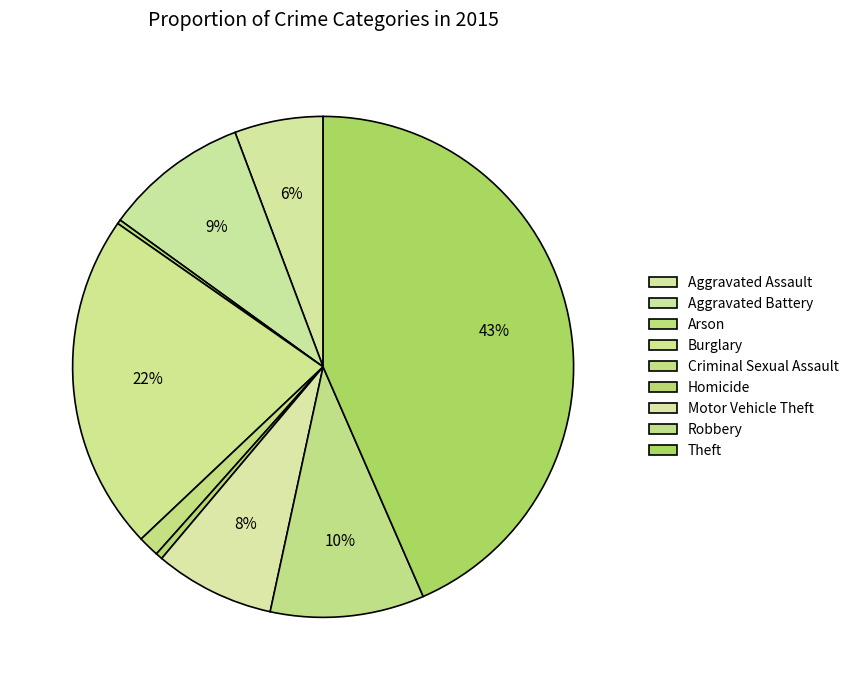

To the nearest percent, what is the combined percentage of Homicide and Arson?

1%